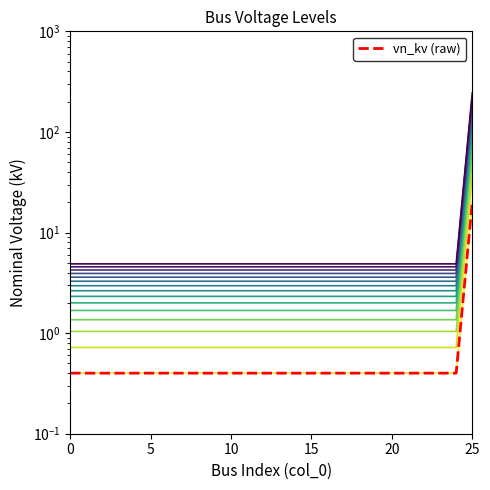

List the labels in order of value, largest first.

25, 0, 1, 2, 3, 4, 5, 6, 7, 8, 9, 10, 11, 12, 13, 14, 15, 16, 17, 18, 19, 20, 21, 22, 23, 24